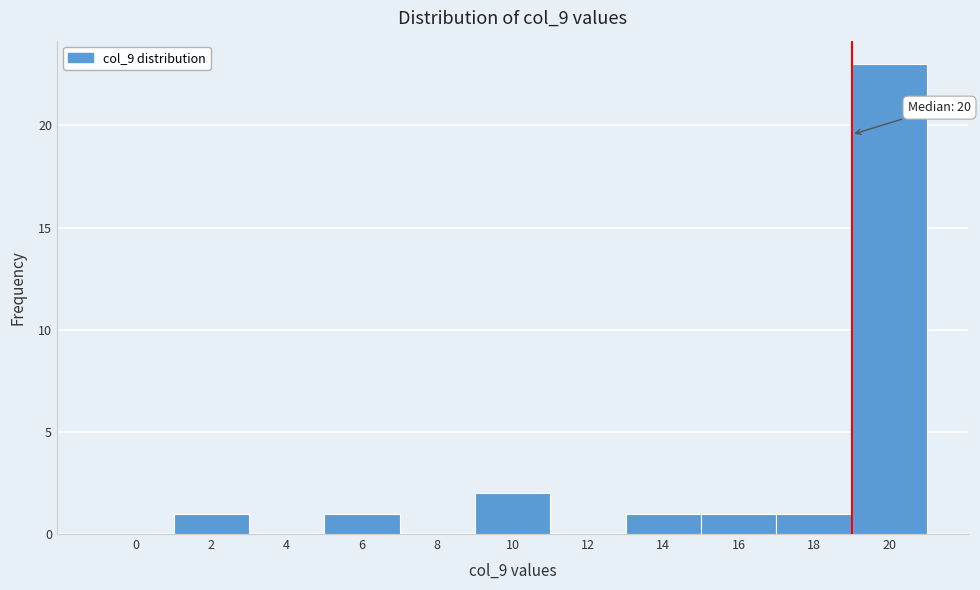

Reading left to right, list all the values displayed in this chart.

0=0	2=1	4=0	6=1	8=0	10=2	12=0	14=1	16=1	18=1	20=23